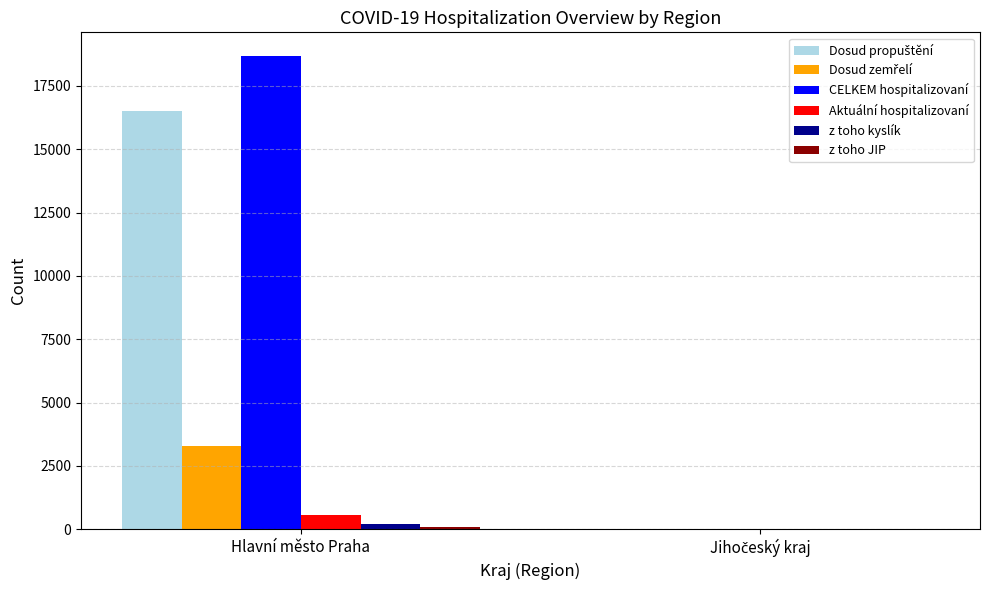

Is it true that Aktuální hospitalizovaní equals 563 at Hlavní město Praha?

True